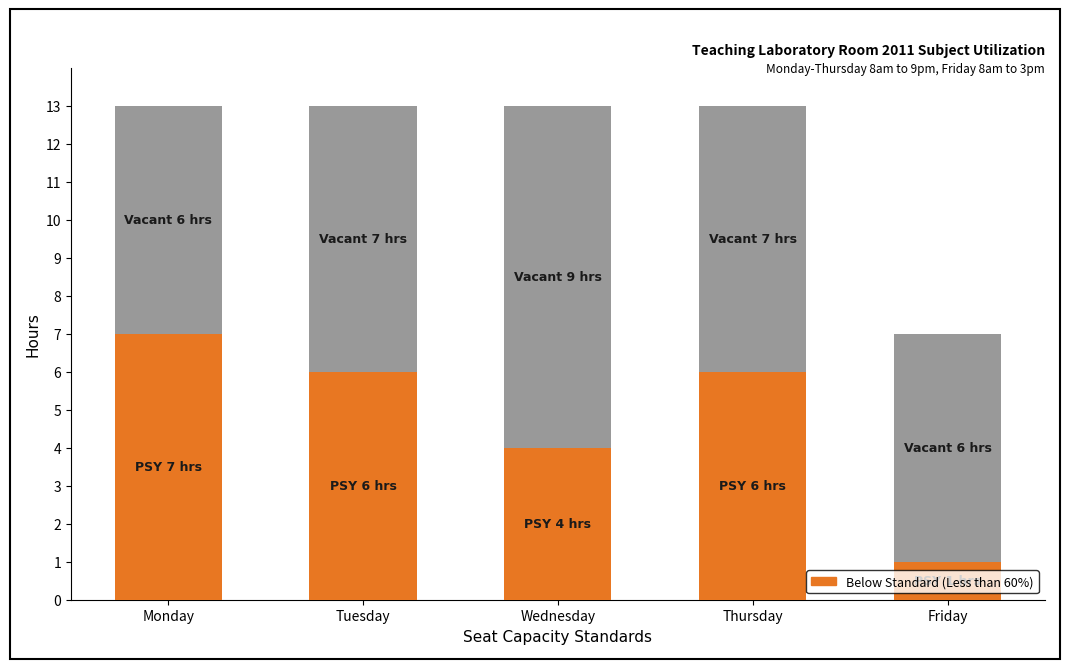

What is the total value across all series at Thursday?

13